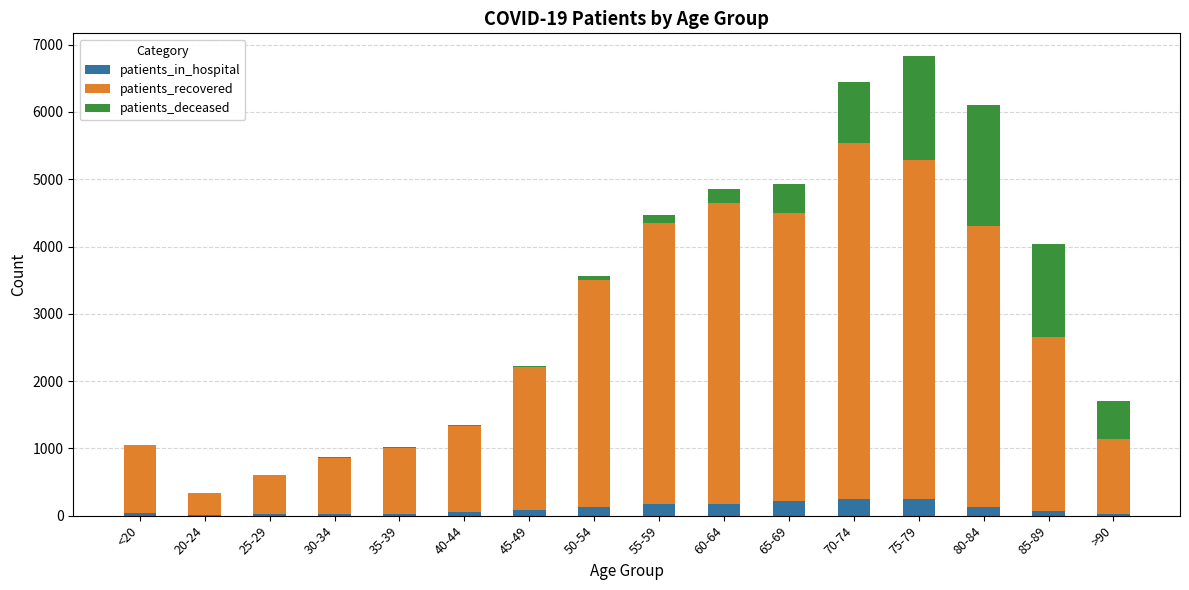

What is the sum of all patients_in_hospital values?

1643